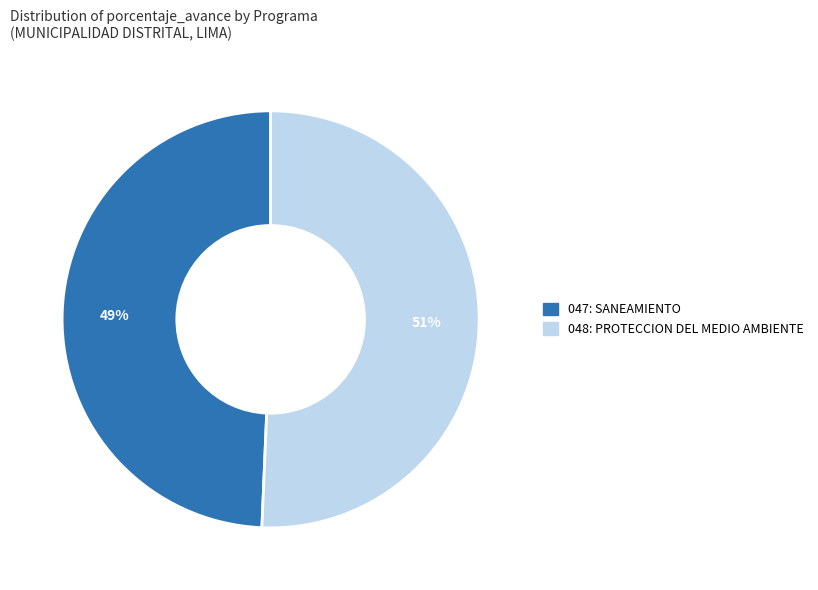

Count the number of slices in the pie.

2